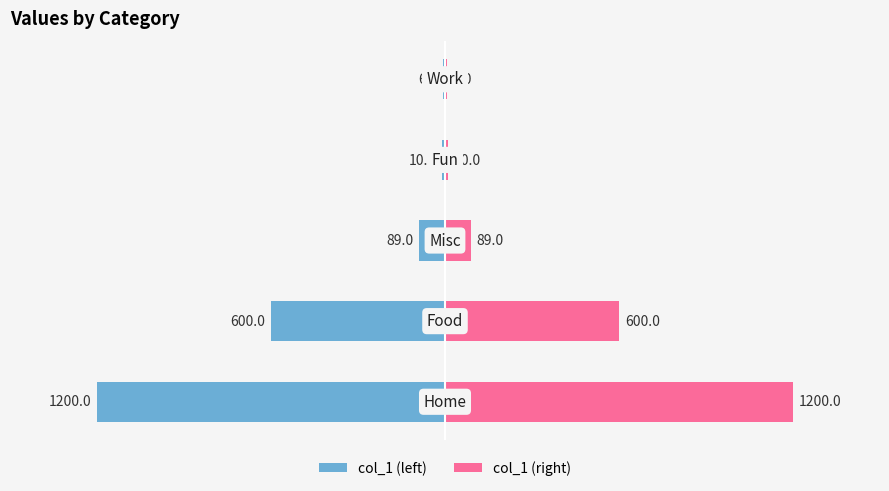

List the labels in order of col_1 (left) value, smallest first.

0, 1, 2, 3, 4